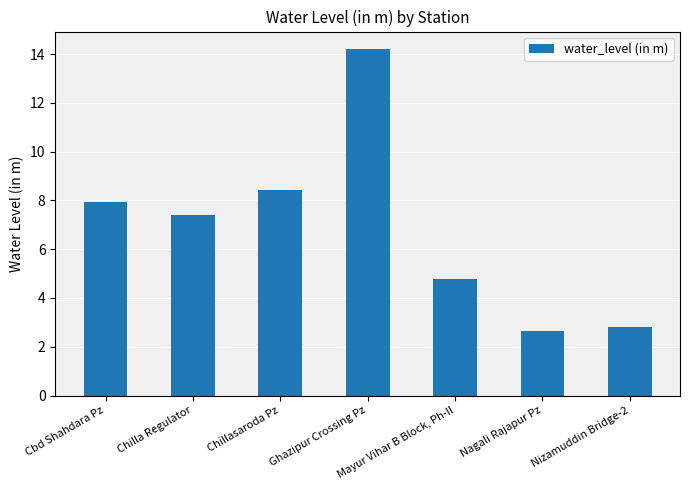

What is the label of the 2nd bar from the left?

Chilla Regulator